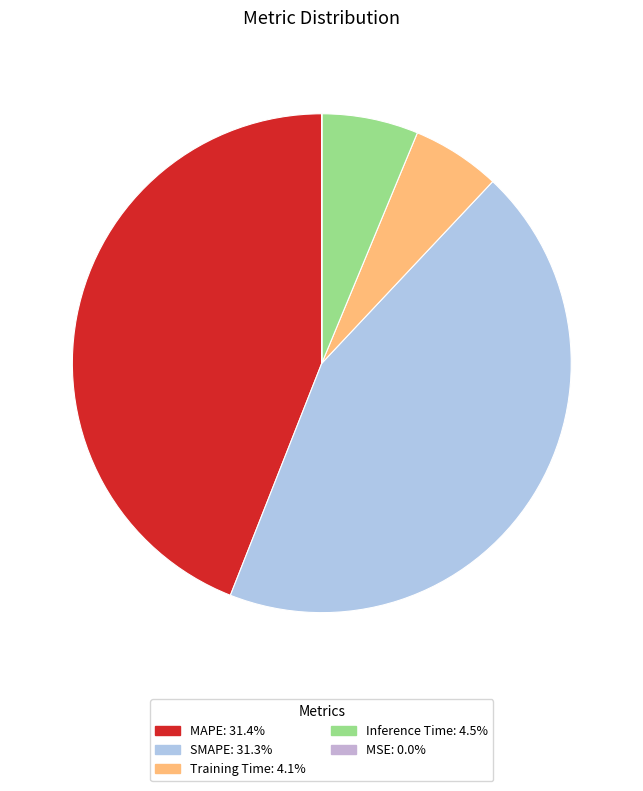

To the nearest percent, what is the difference between the largest and smallest slice percentages?

44%